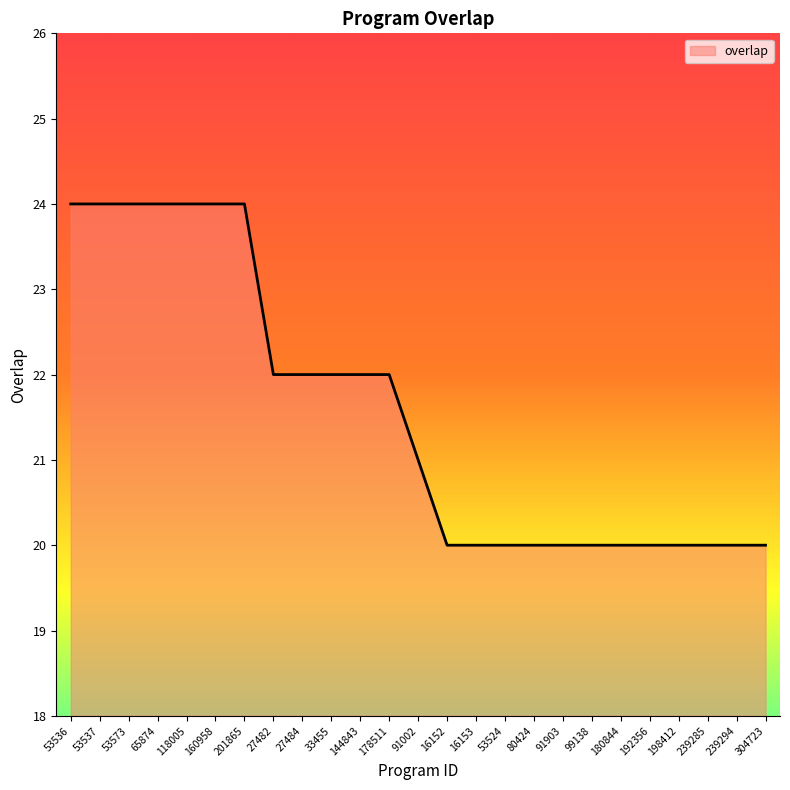

What is the maximum value shown in the chart?

24